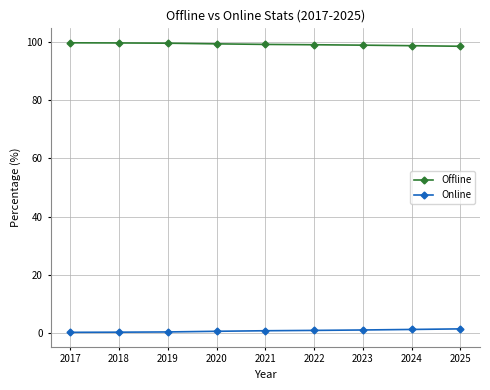

What are all the series names shown in the legend?

Offline, Online